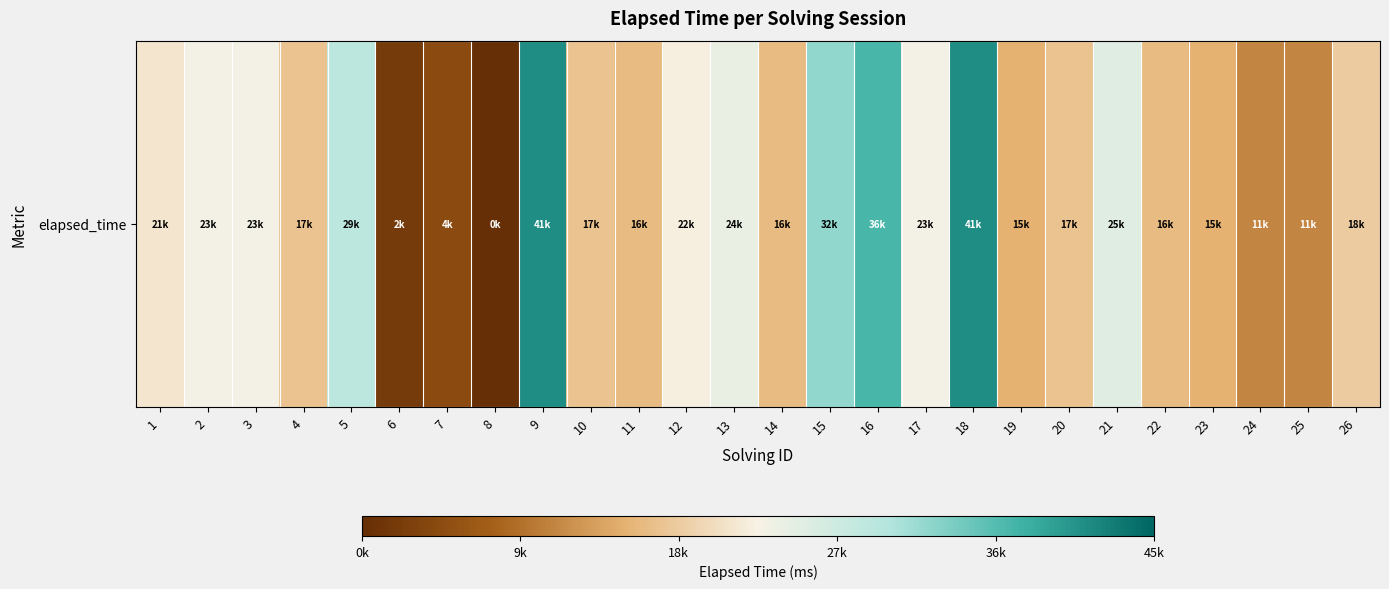

How many distinct data groups are displayed?

1